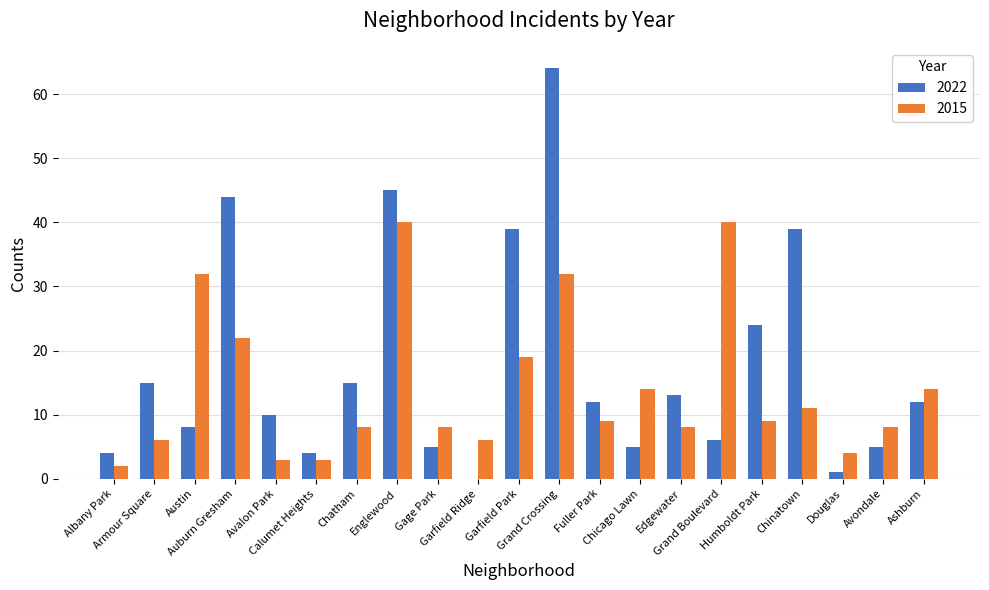

What is the highest value of the 2015 series?

40